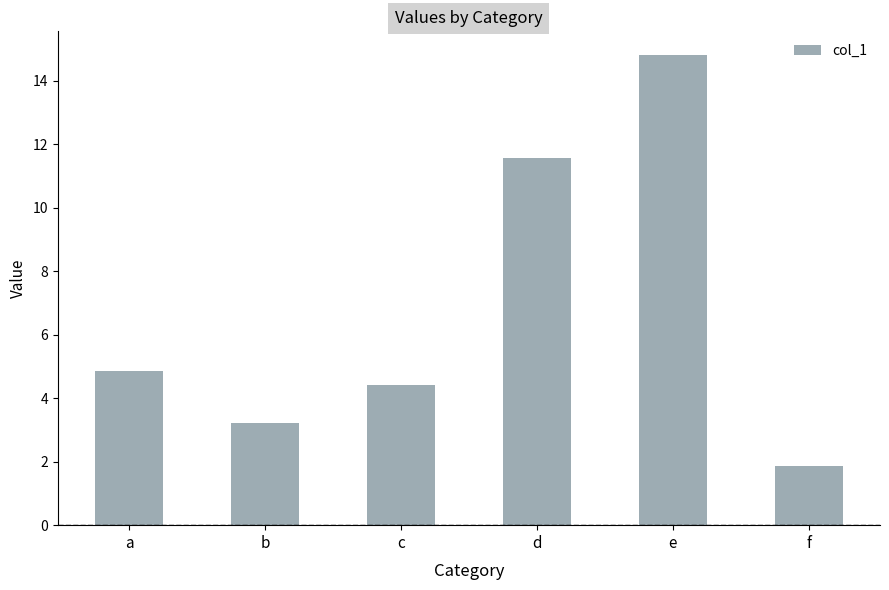

What is the approximate value at b?

3.2